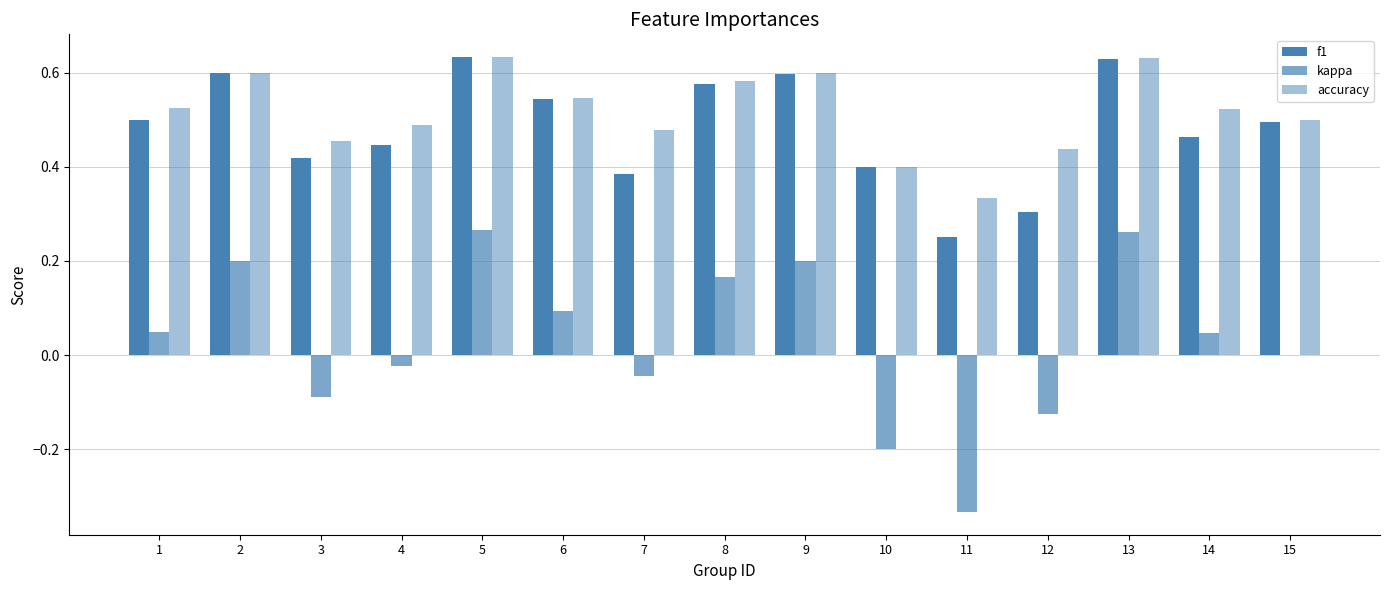

How many groups of bars are there?

15